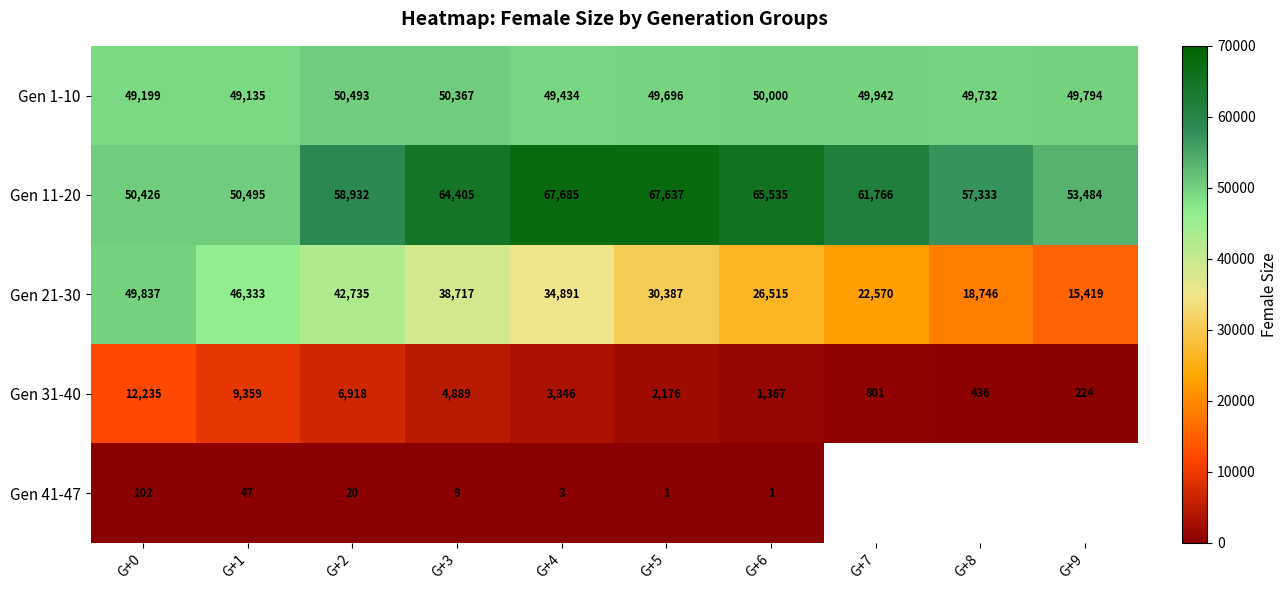

Rank the series at G+3 from highest to lowest value.

Gen 11-20, Gen 1-10, Gen 21-30, Gen 31-40, Gen 41-47